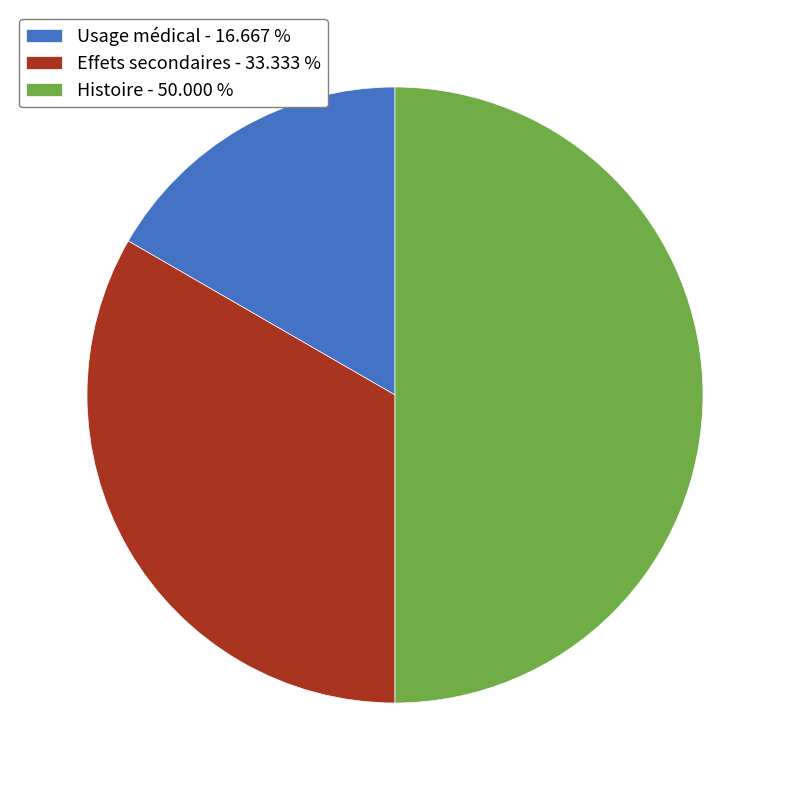

Do Usage médical and Histoire together represent more than half of the pie?

Yes